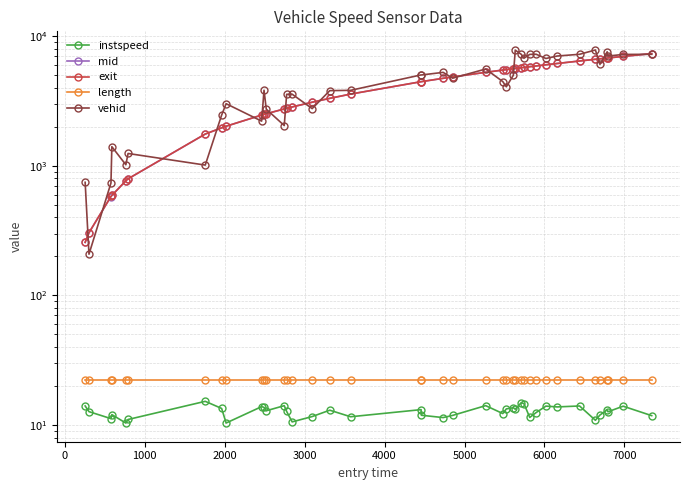

Between 5000 and 7000, which series saw the biggest shift?

vehid